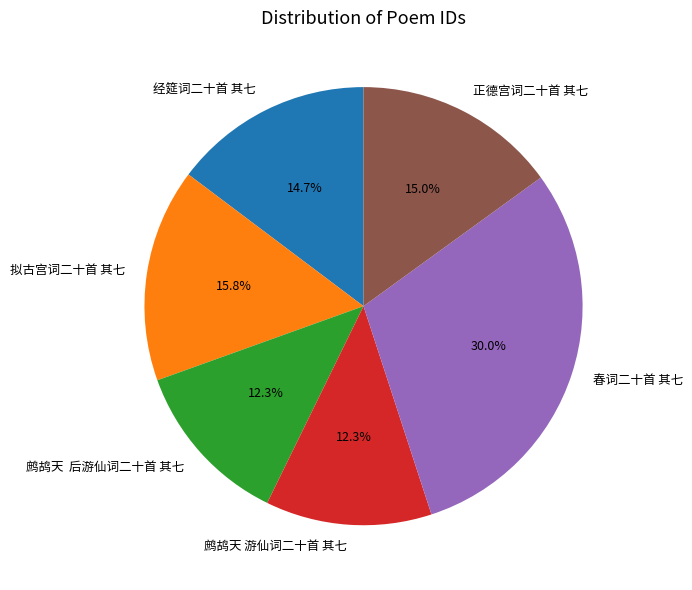

Which category has the biggest portion of the pie?

春词二十首 其七